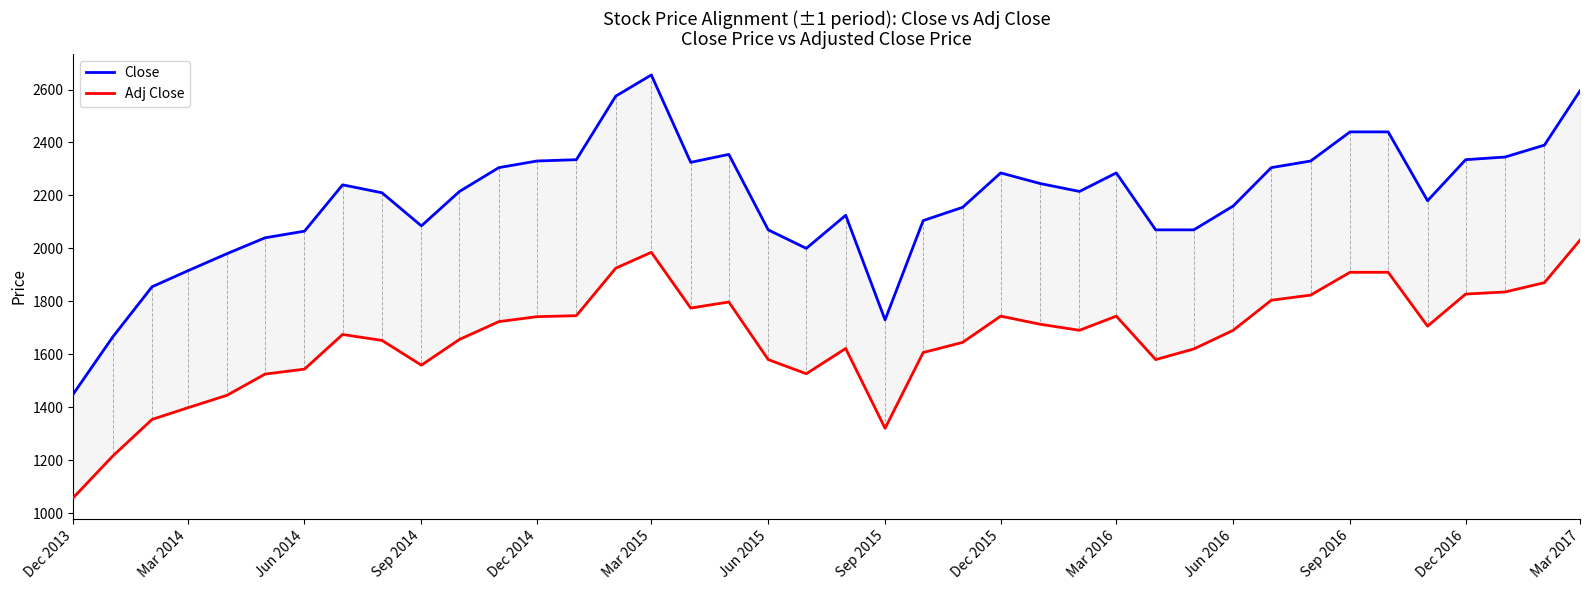

How many distinct data groups are displayed?

2